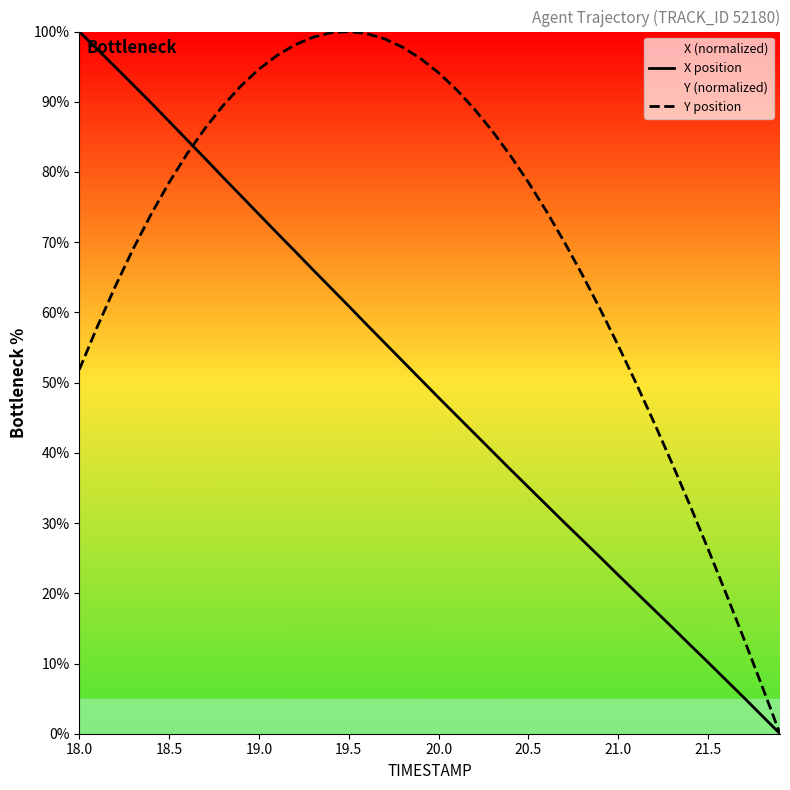

Which series has the largest total across all categories?

Y position